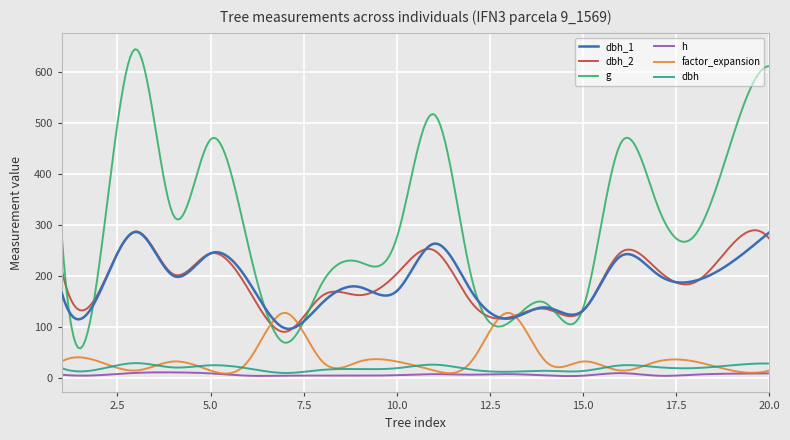

True or false: h and dbh_2 intersect in this chart.

False